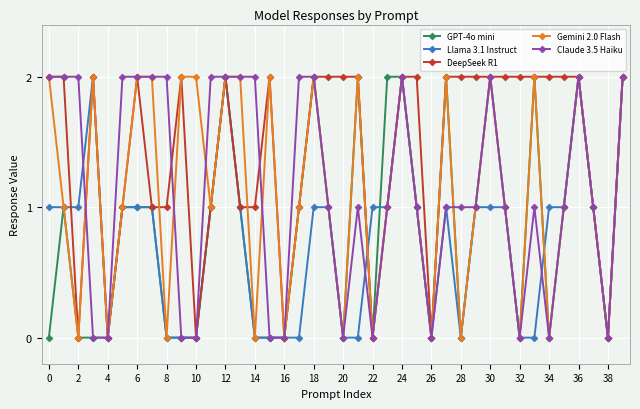

How many lines are shown in the chart?

5